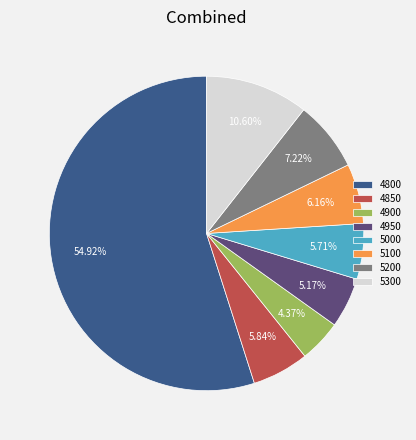

What is the total percentage of 5100 and 4800?

61.1%